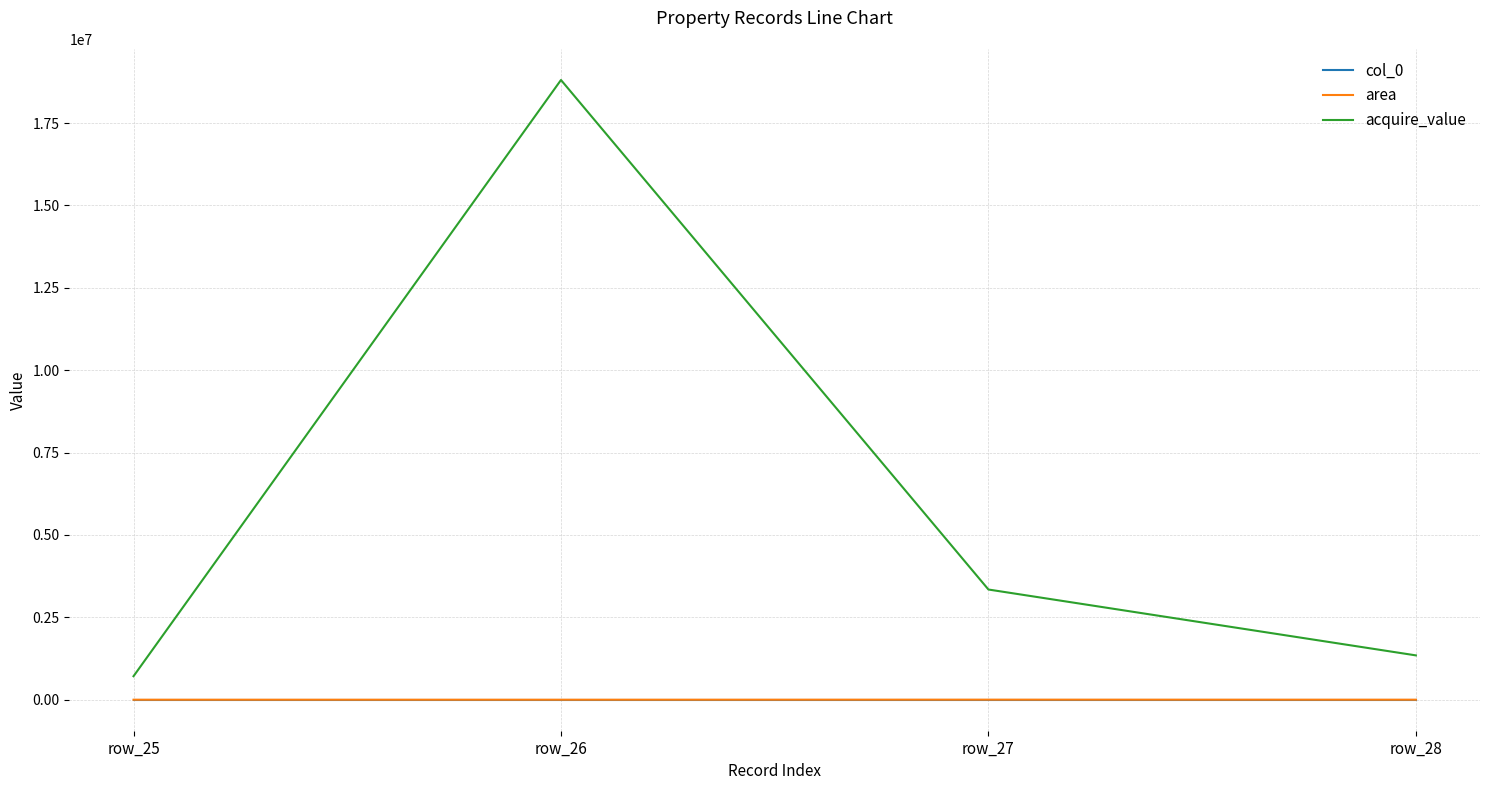

What is the difference between the second highest and minimum values in the area series?

564.8